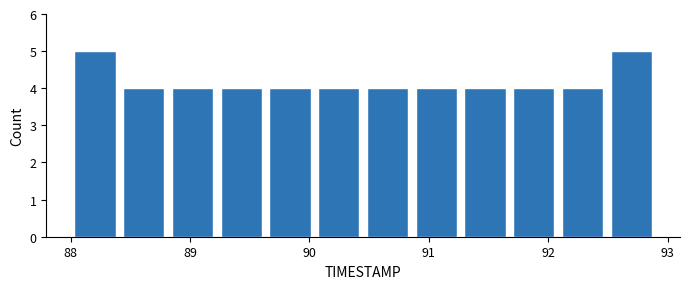

What is the height of the bar covering 90.0 to 90.5 on the x-axis? Neither the bar edges nor the heights are printed on the chart, so give them approximately, as read against the axes.

4